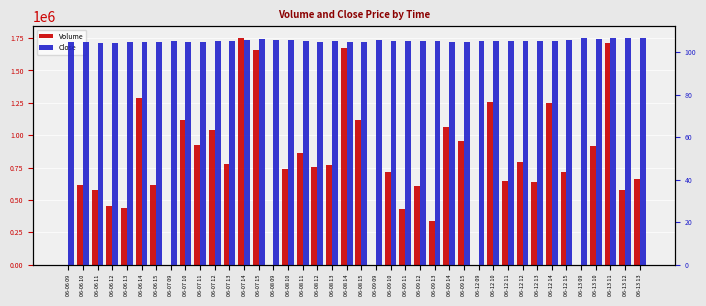

At which category is the sum across all series the highest?

06-07 14